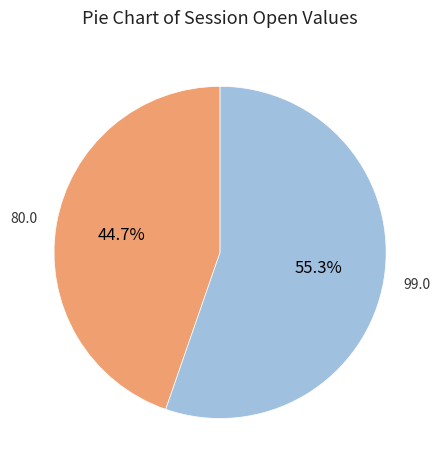

Does any single category account for the majority?

Yes